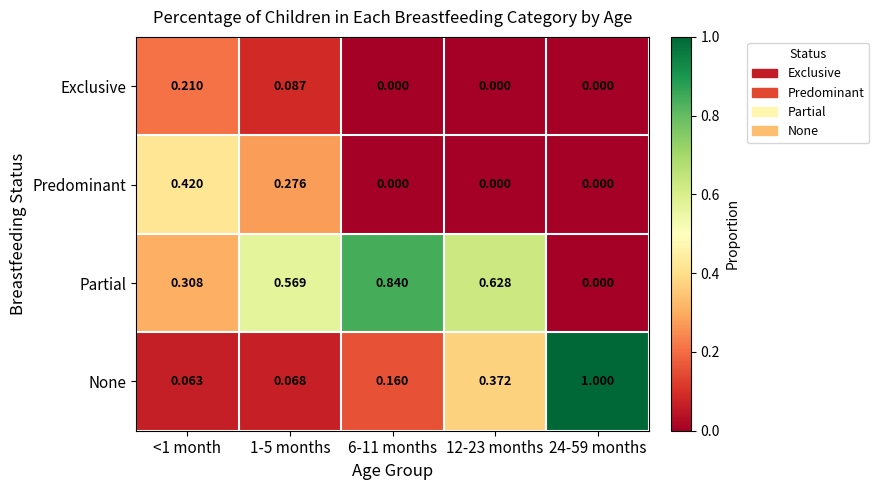

Which series has the largest total across all categories?

Partial